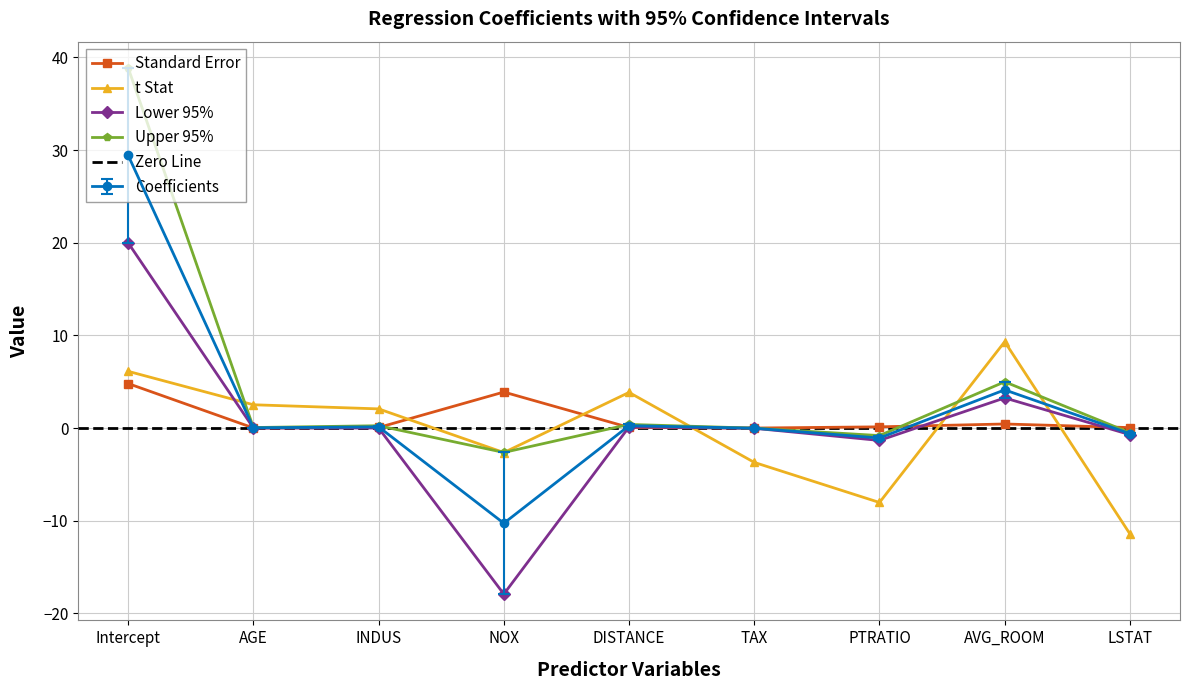

Which category has the lowest value across all series?

NOX